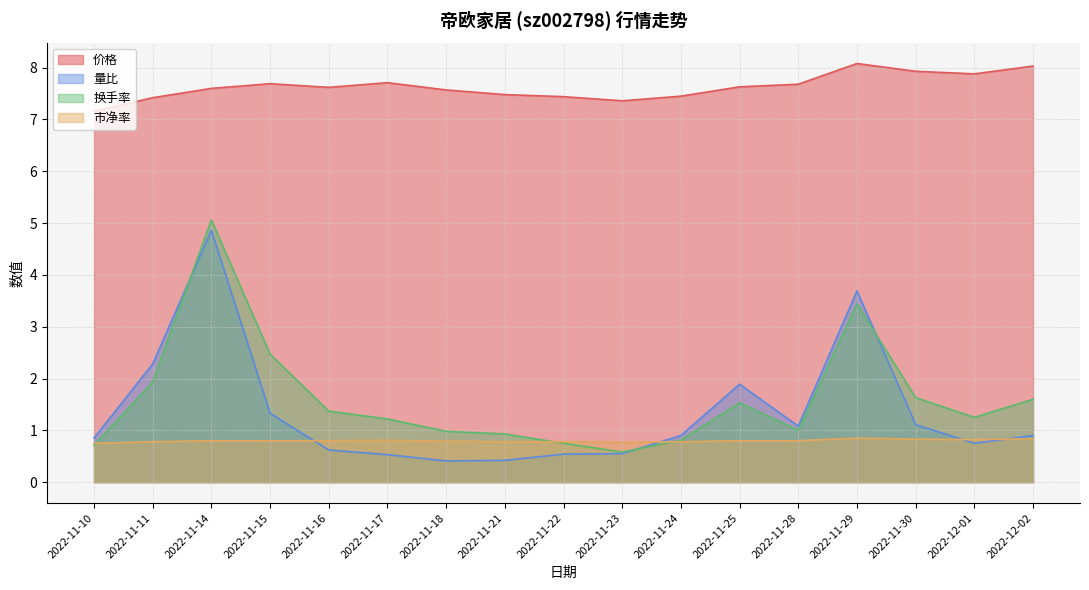

What is the spread (max minus min) of values at 2022-11-17?

7.2